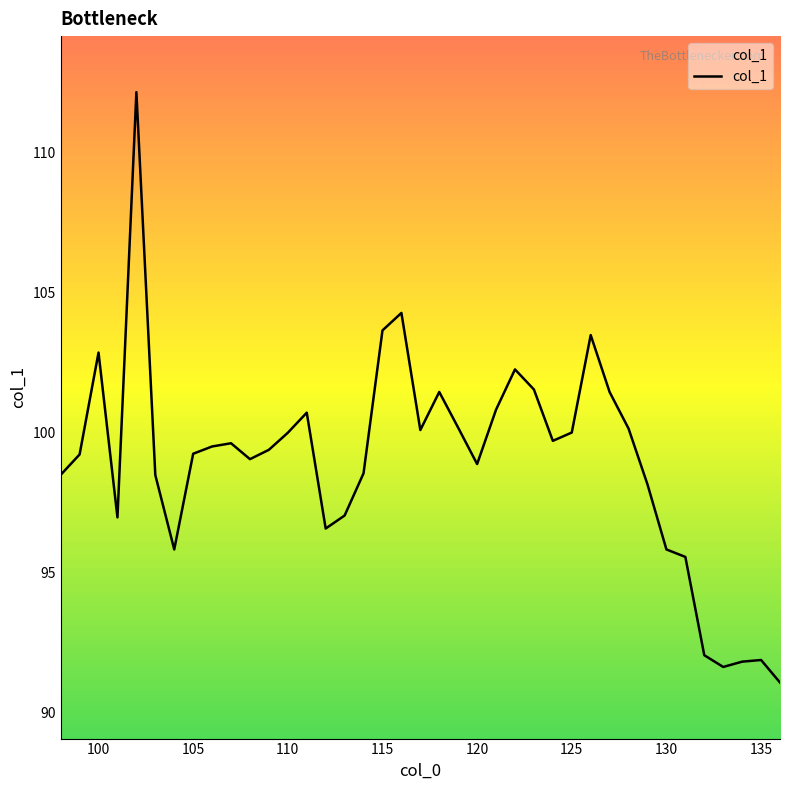

Is this an area chart (filled region under the line)?

No